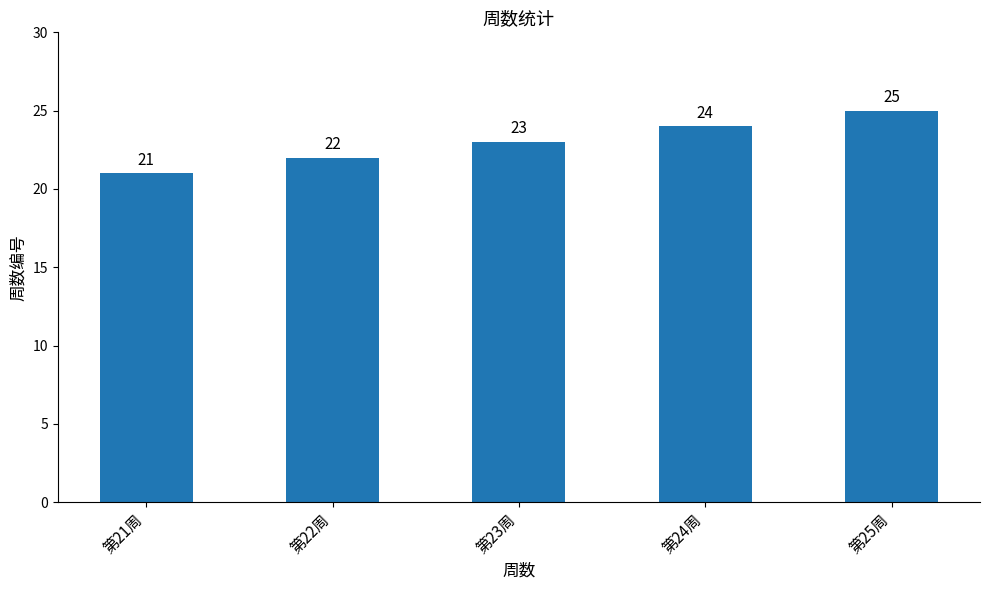

What is the smallest value displayed?

21